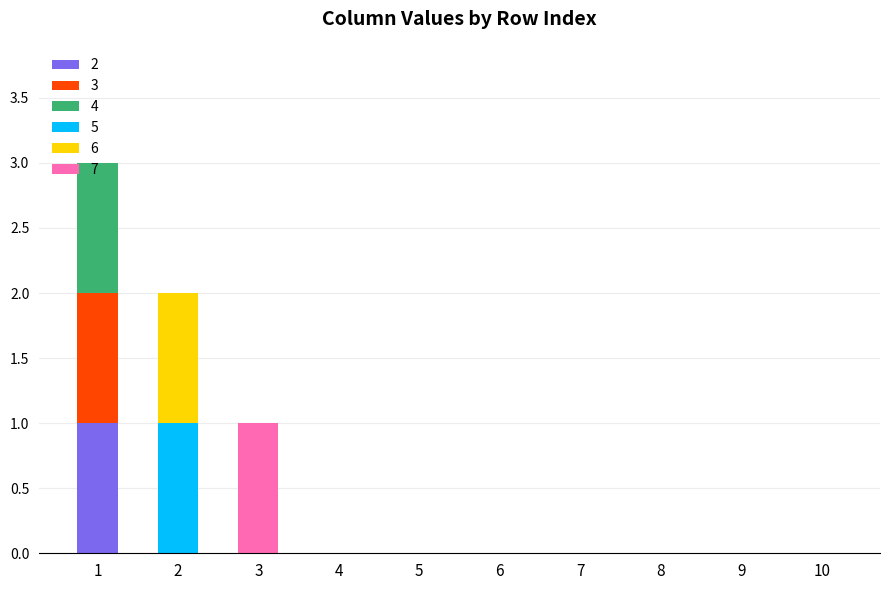

Is it true that 7 equals -1 at 8?

False